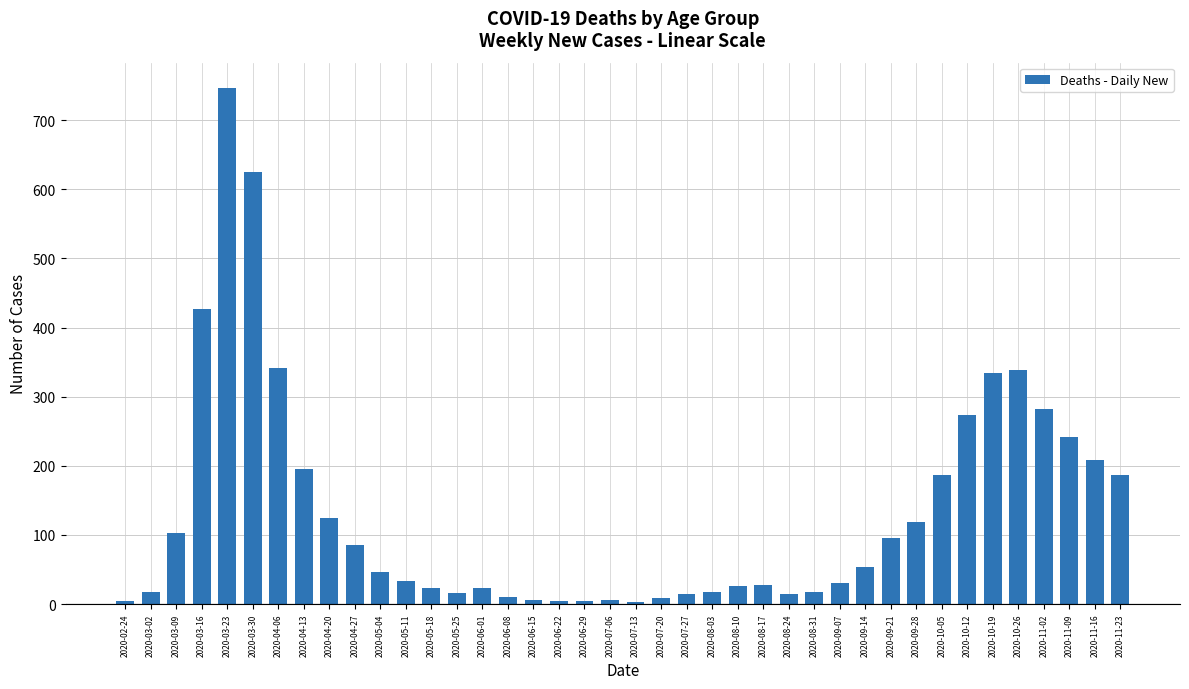

What is the label of the 17th bar from the left?

2020-06-15